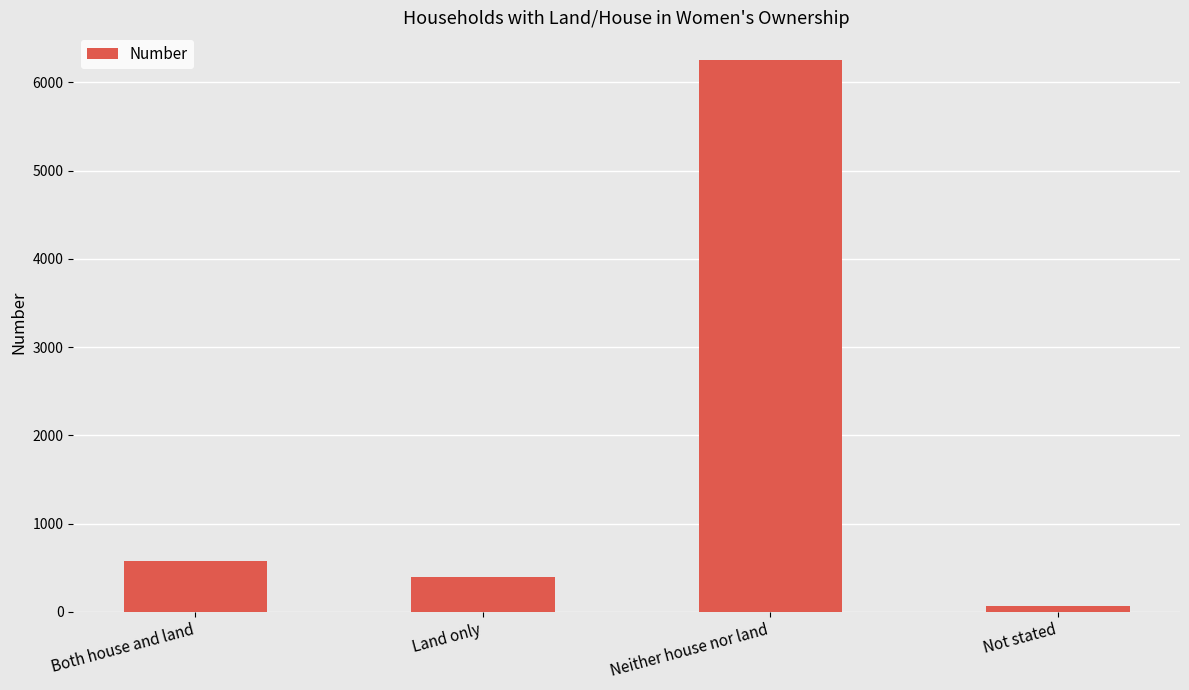

The value at Neither house nor land is 6254. True or false?

True